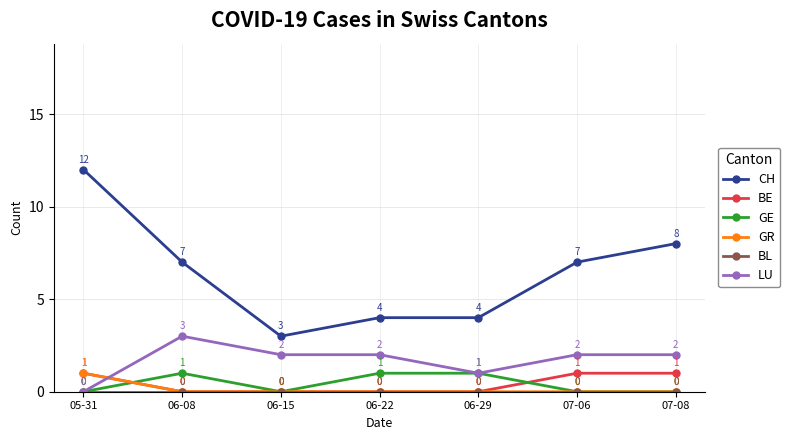

The value of GR at 07-06 is 0. True or false?

True